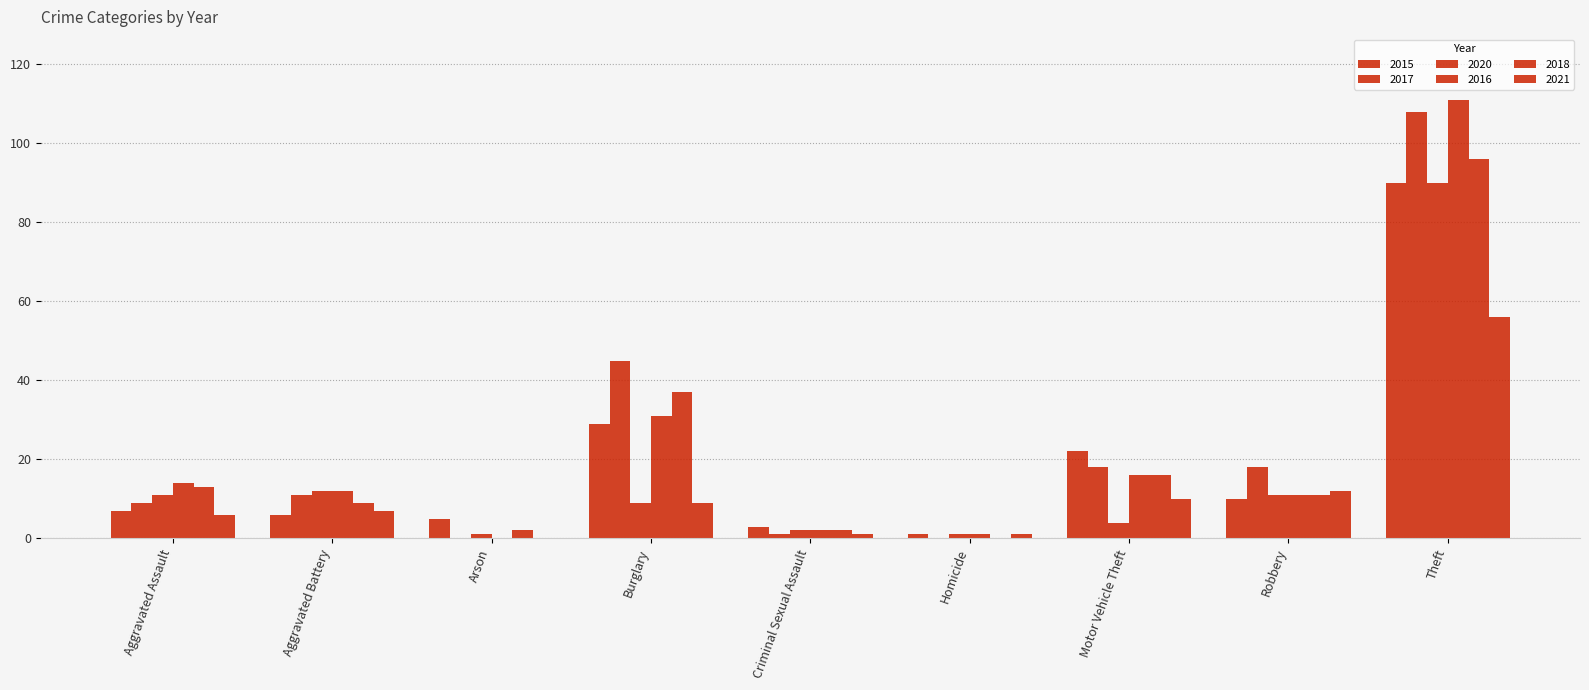

How many groups of bars are there?

9